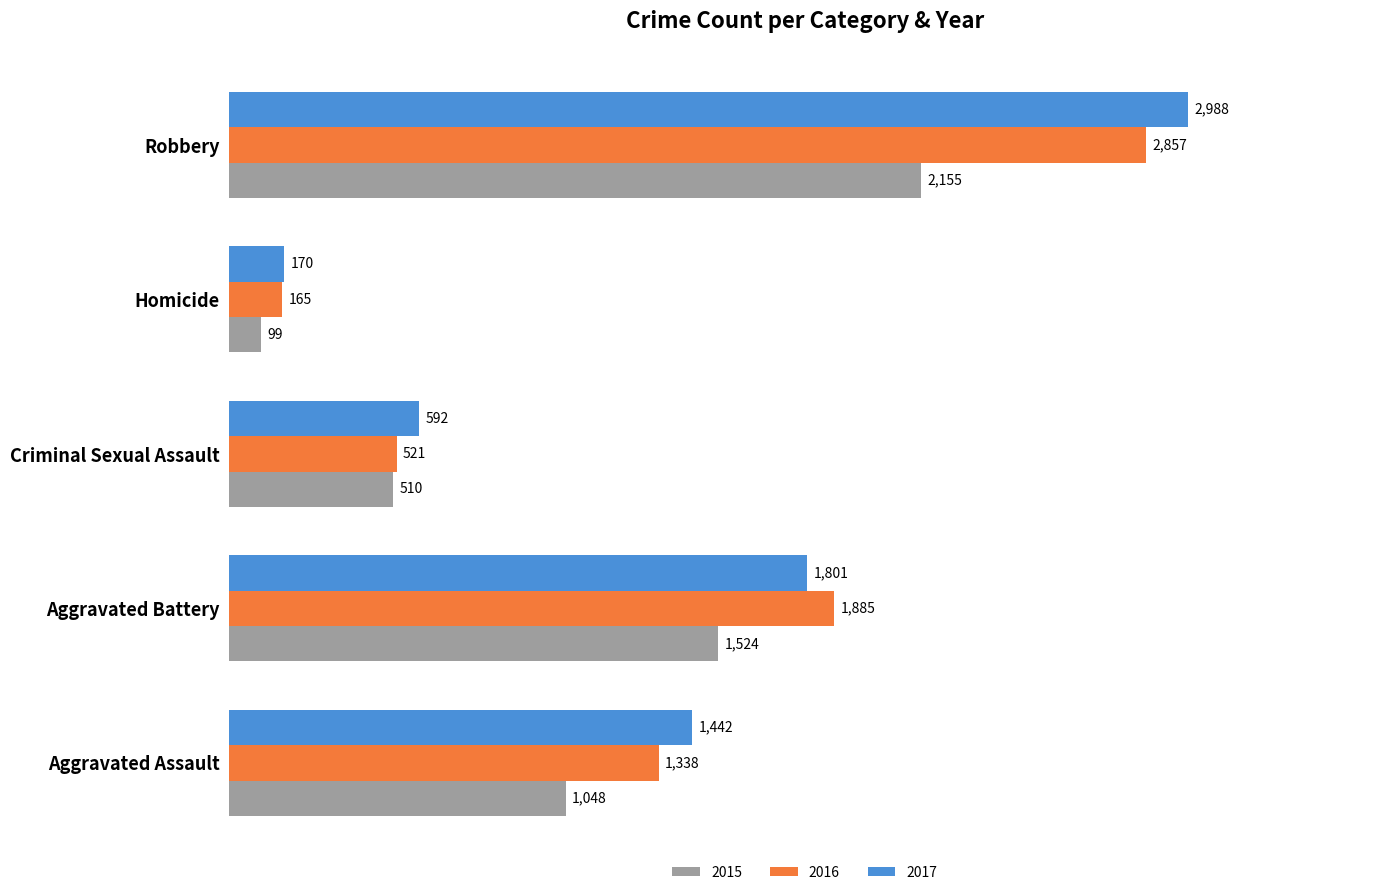

Rank the series by their maximum value, from highest to lowest.

2017, 2016, 2015